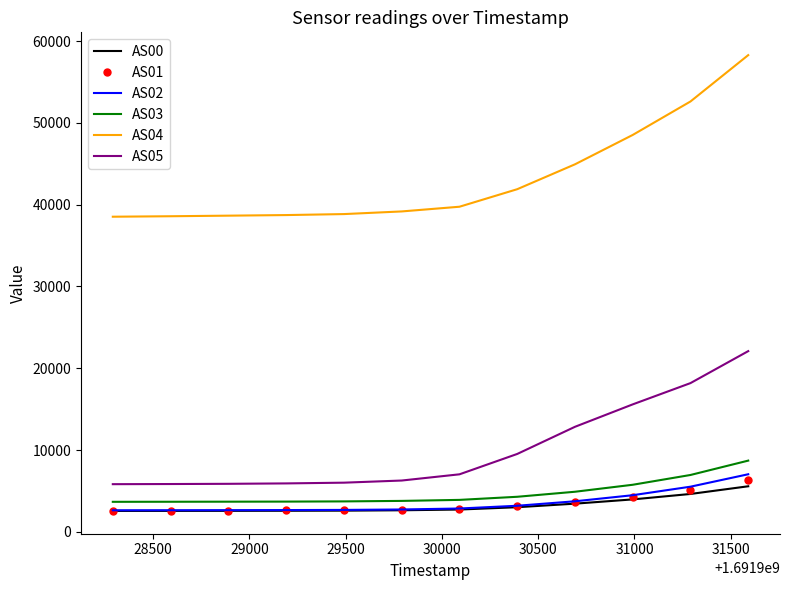

What is the lowest value of the AS00 series?

2550